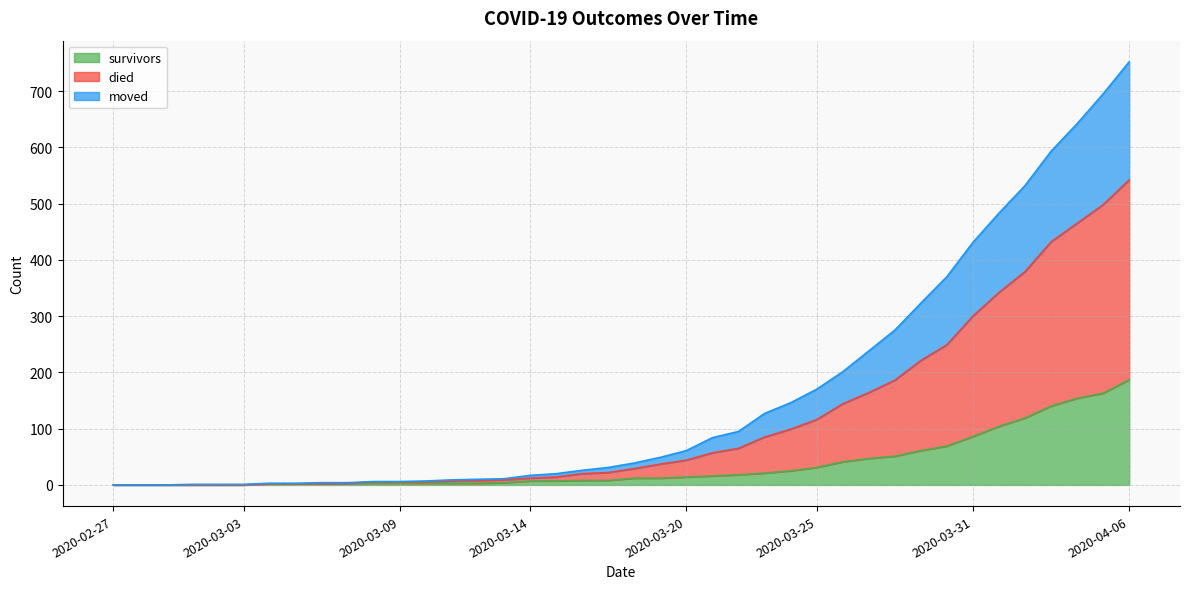

What is the highest value of the survivors series?

187